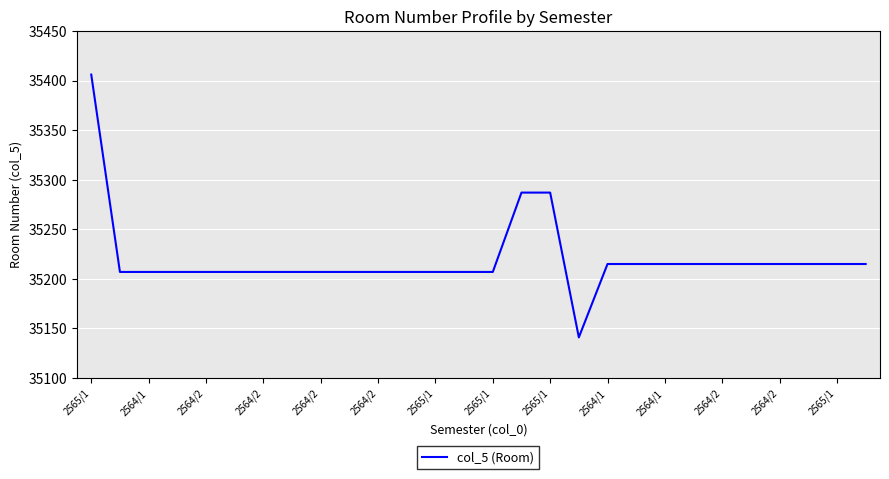

What is the difference between the maximum and minimum values?

265